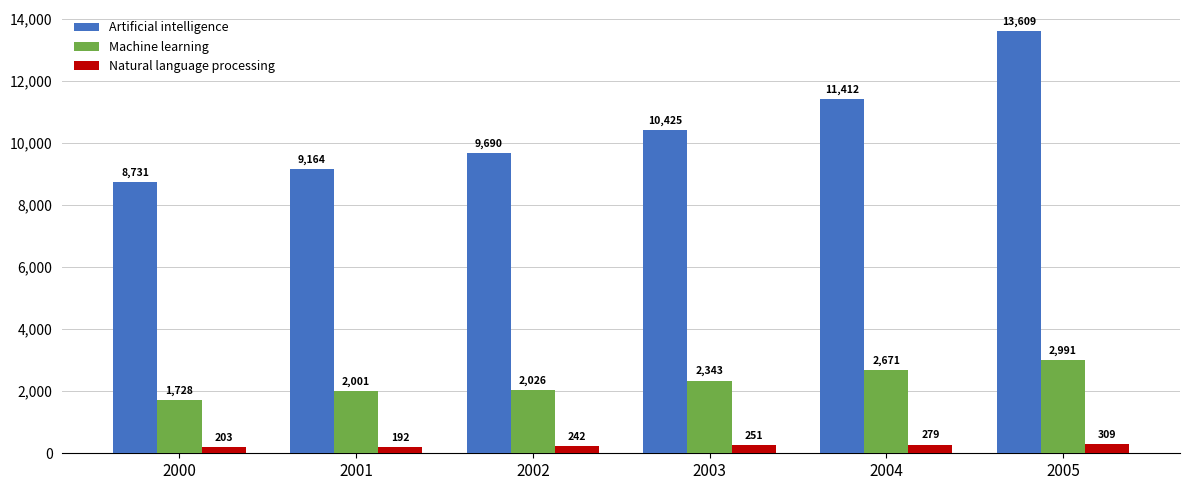

What is the difference between the maximum and minimum values in the Artificial intelligence series?

4878